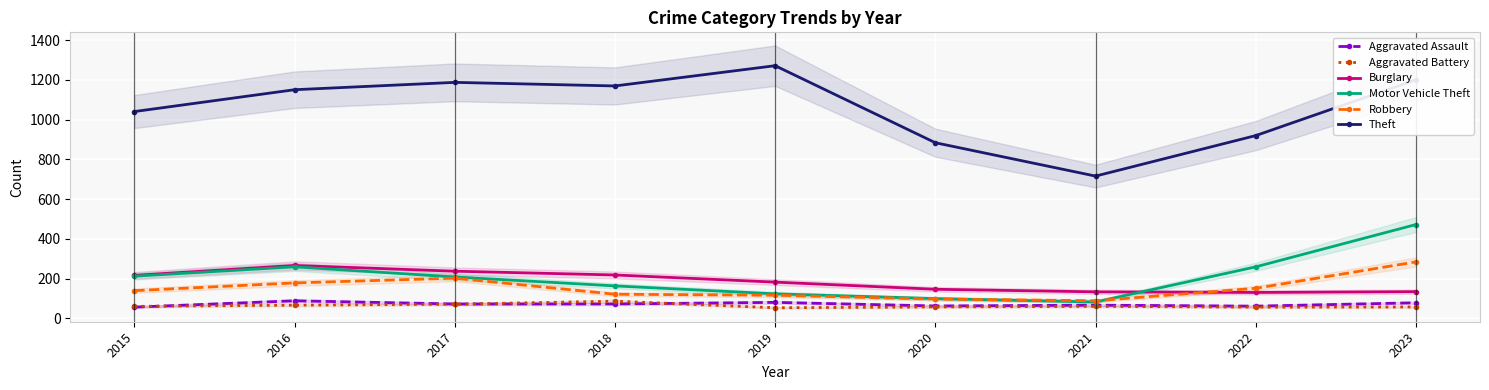

At which category does the chart reach its minimum across all series?

2019